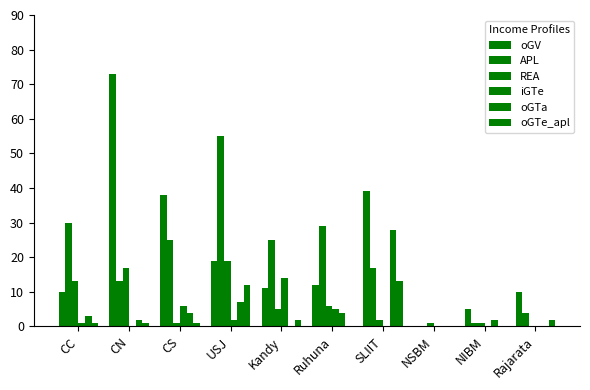

Which category has the lowest value across all series?

NSBM